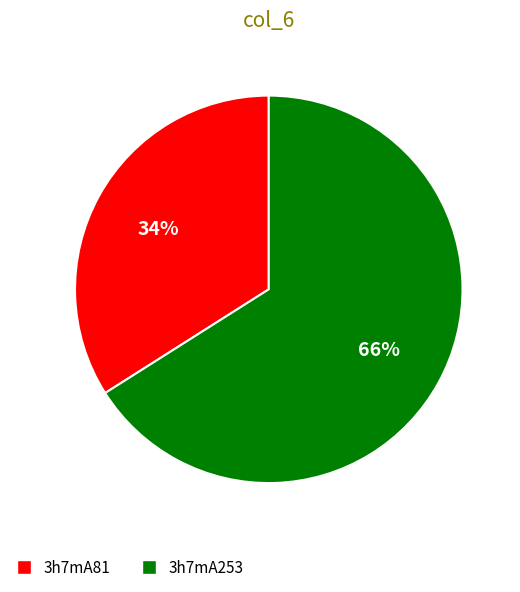

Approximately how many times larger is the value at 3h7mA253 compared to 3h7mA81?

1.9